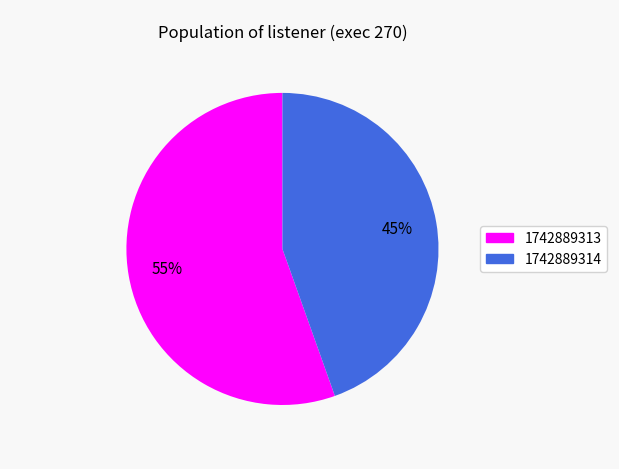

What is the majority slice?

1742889313